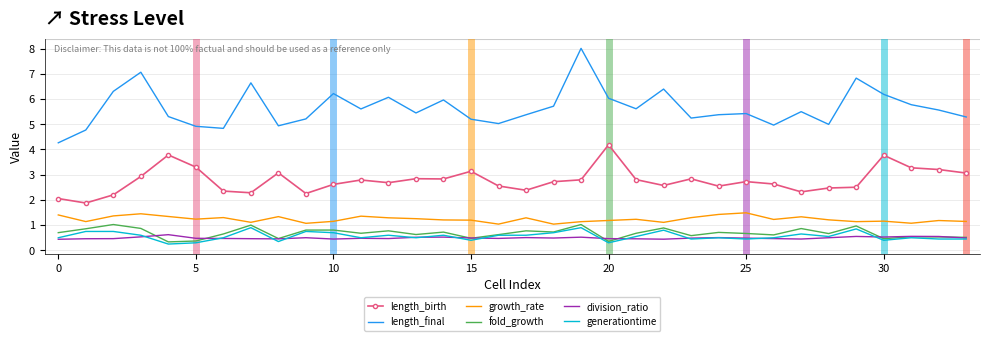

What is the greatest value displayed?

8.0